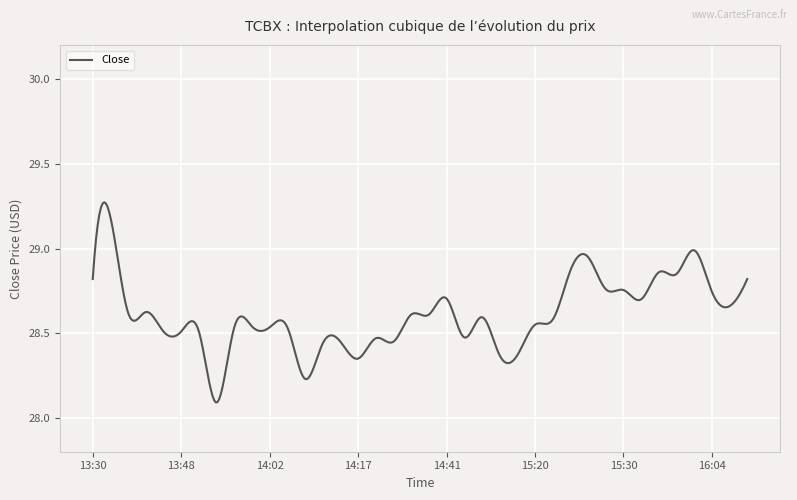

What is the difference between the second highest and minimum values?

1.2